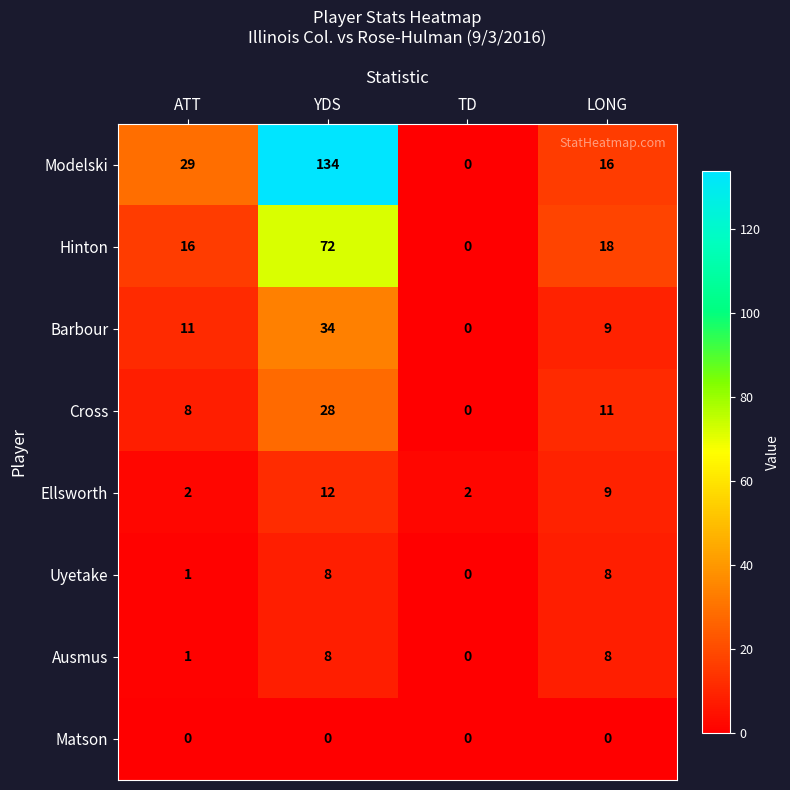

Which series has the widest spread of values?

Modelski